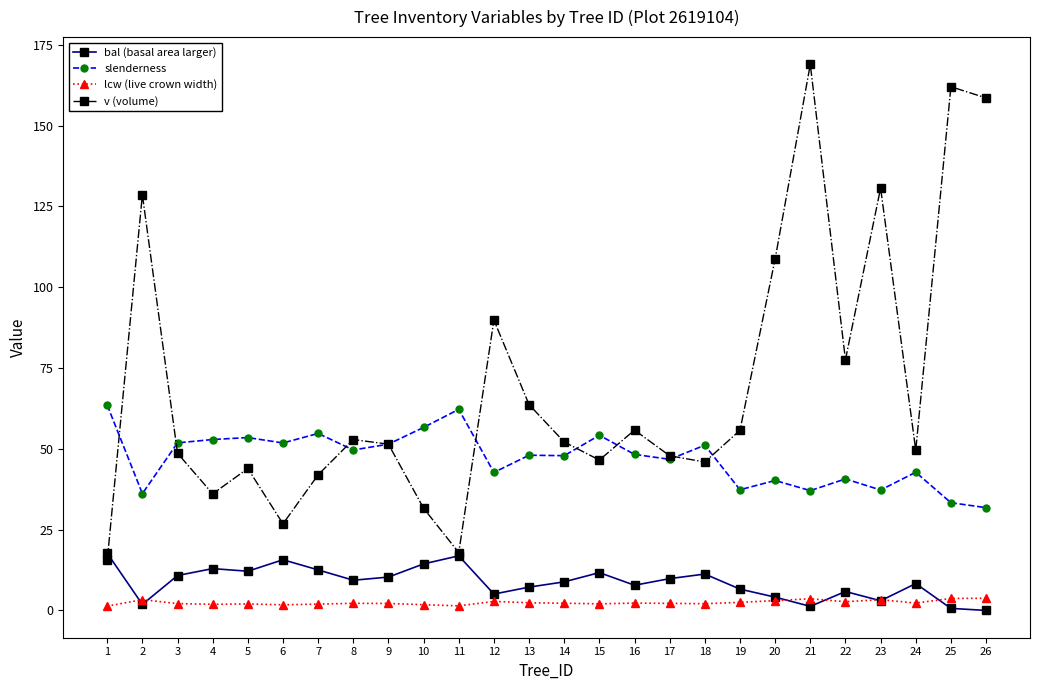

True or false: lcw (live crown width) and bal (basal area larger) cross at least once.

True